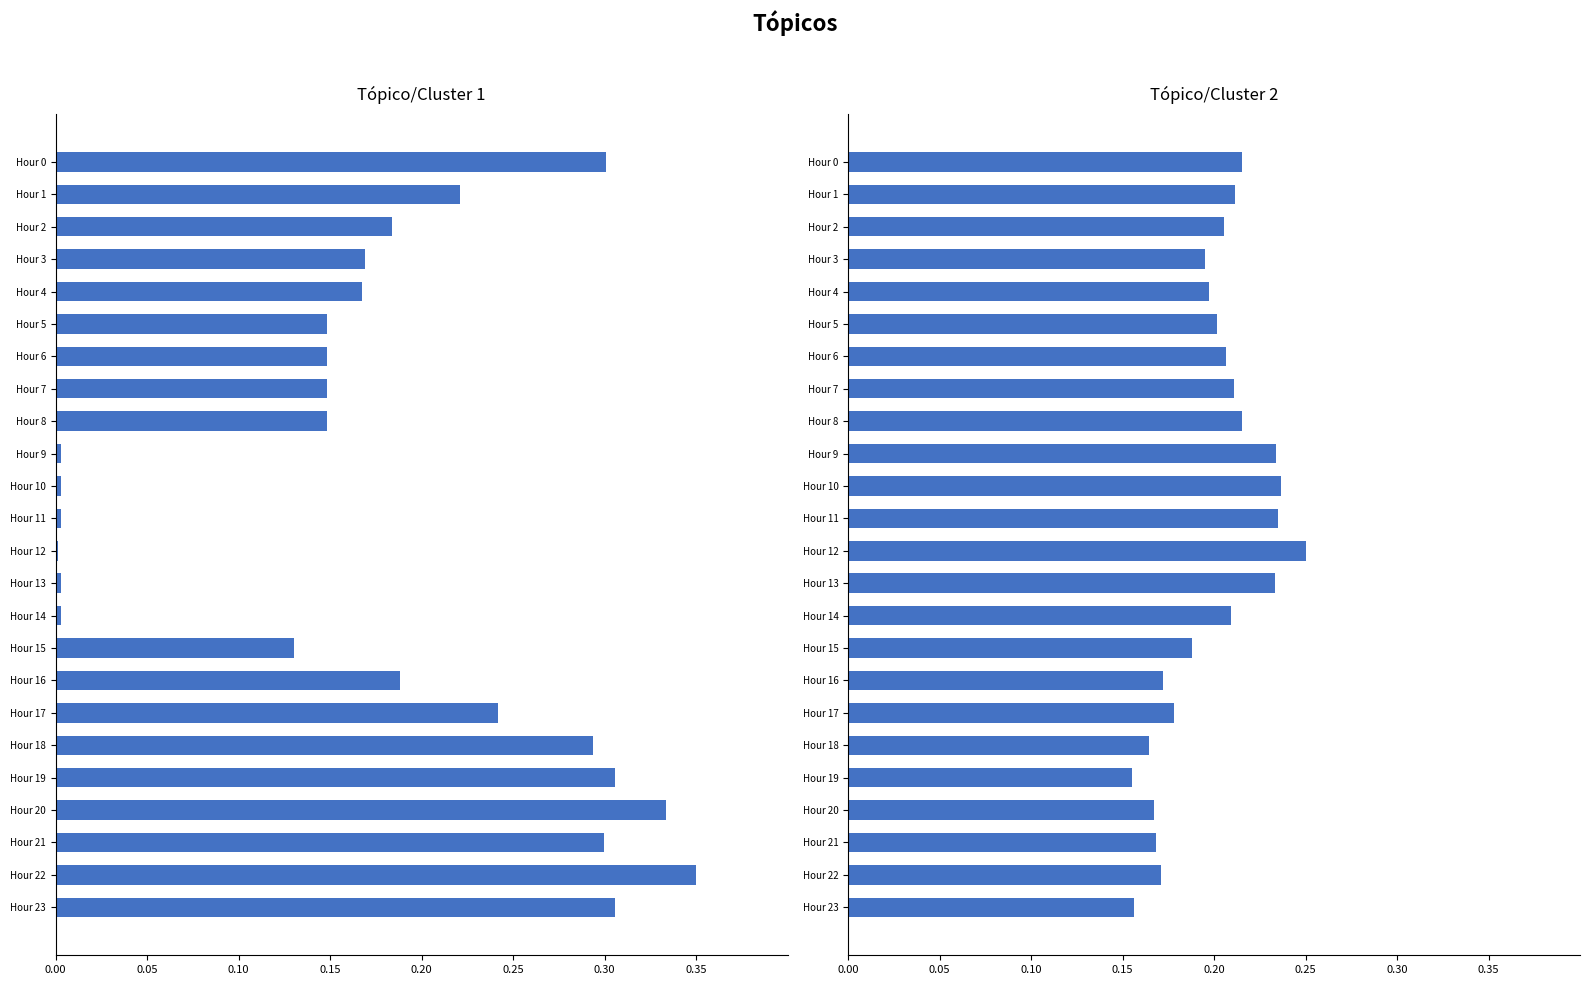

What is the value of the ATT8 bar at the 23rd from the left?

0.3